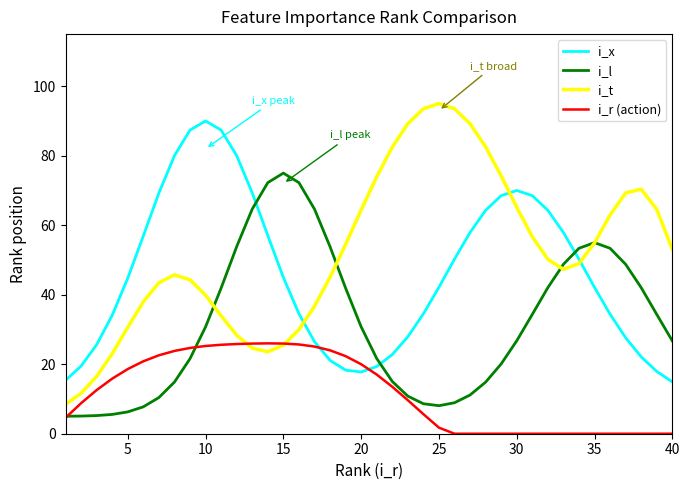

What is the difference between the maximum and minimum values in the i_l series?

70.0